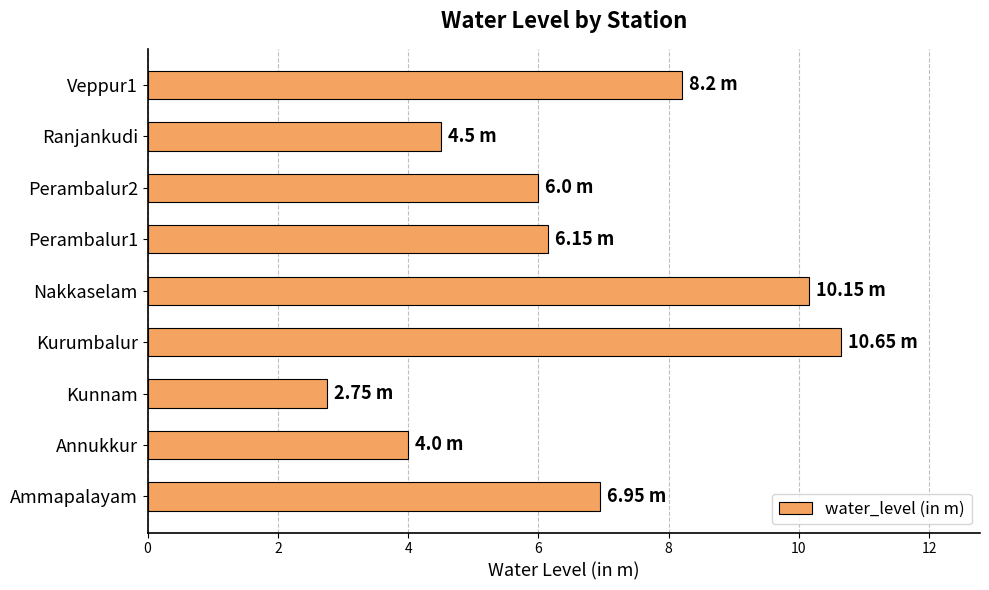

What is the difference between the maximum and minimum values?

7.9